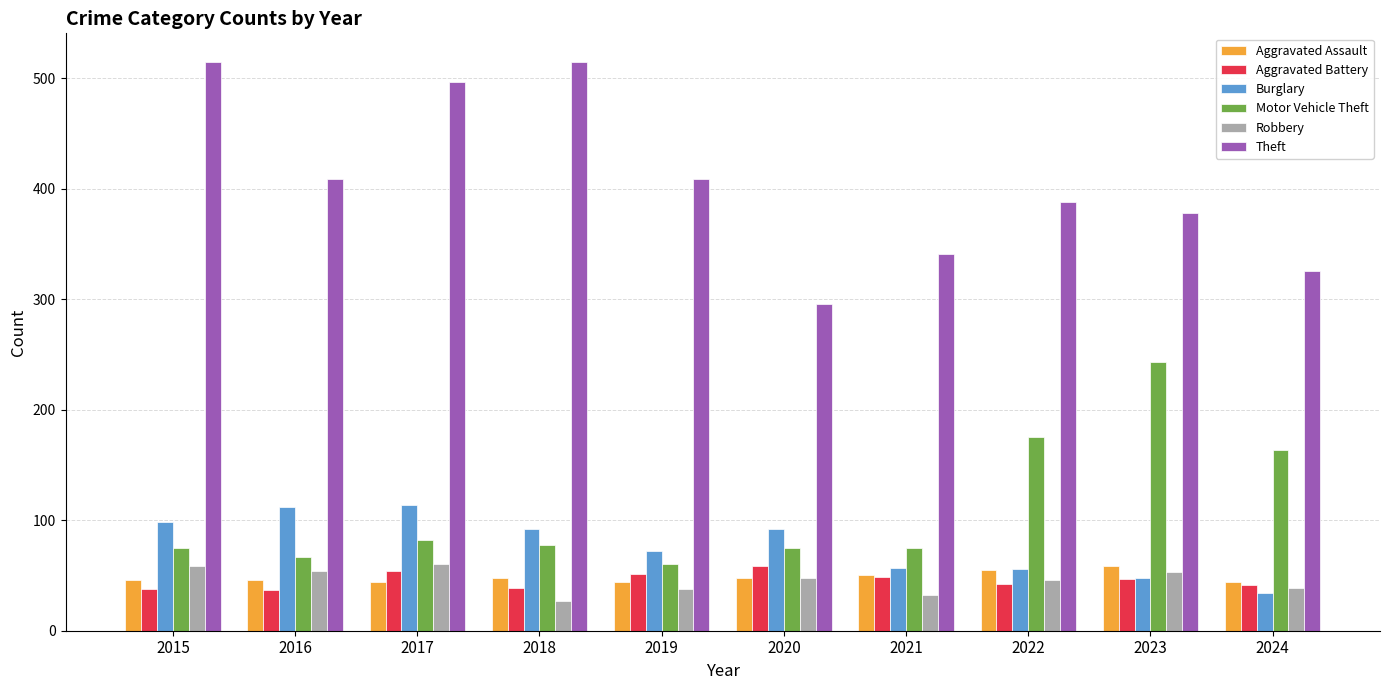

What is the difference between the highest and lowest values at 2020?

248